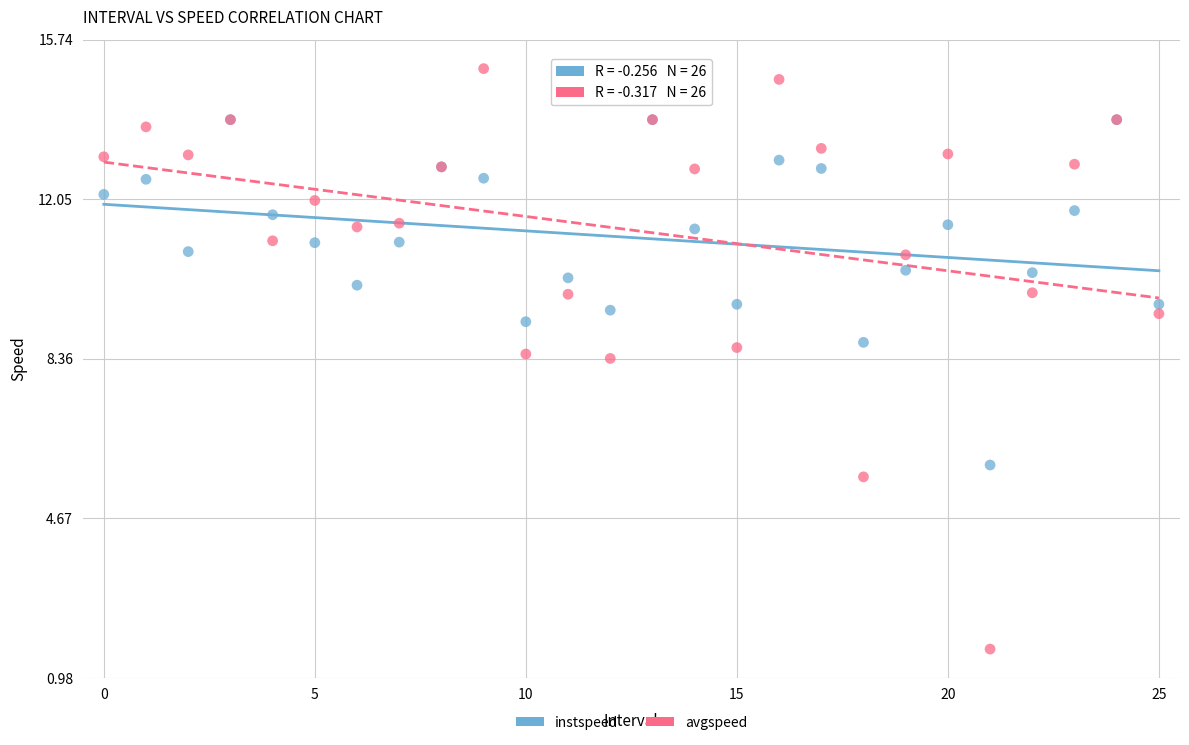

Which series reaches the maximum Y coordinate?

avgspeed